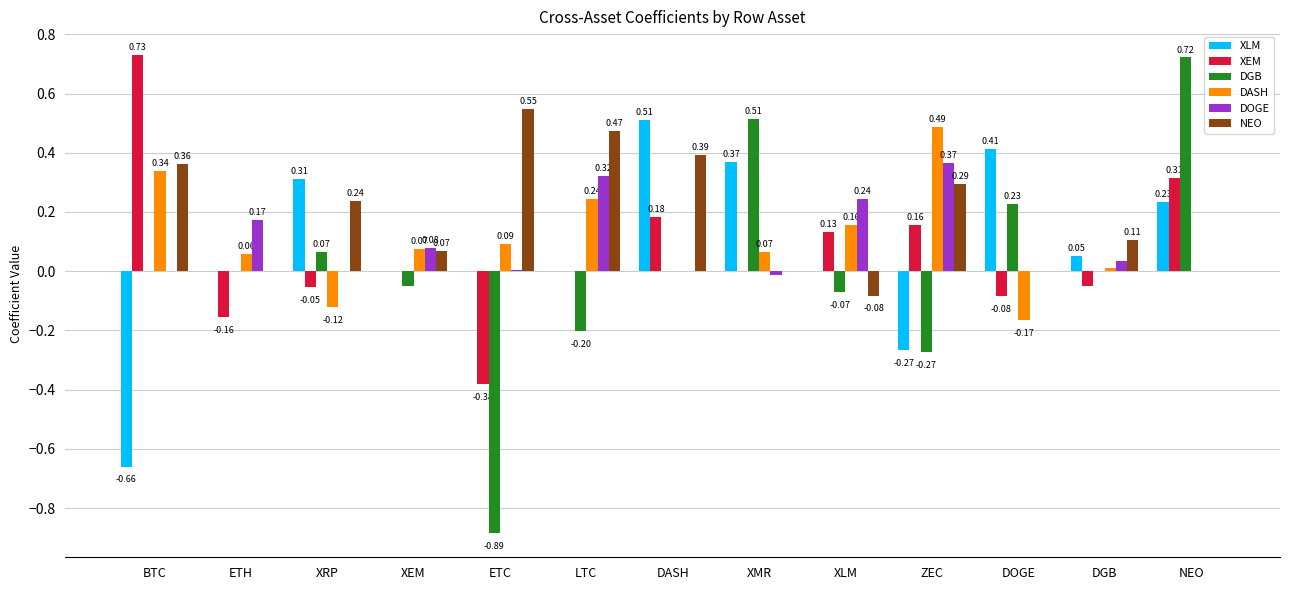

Does the chart contain stacked bars?

No